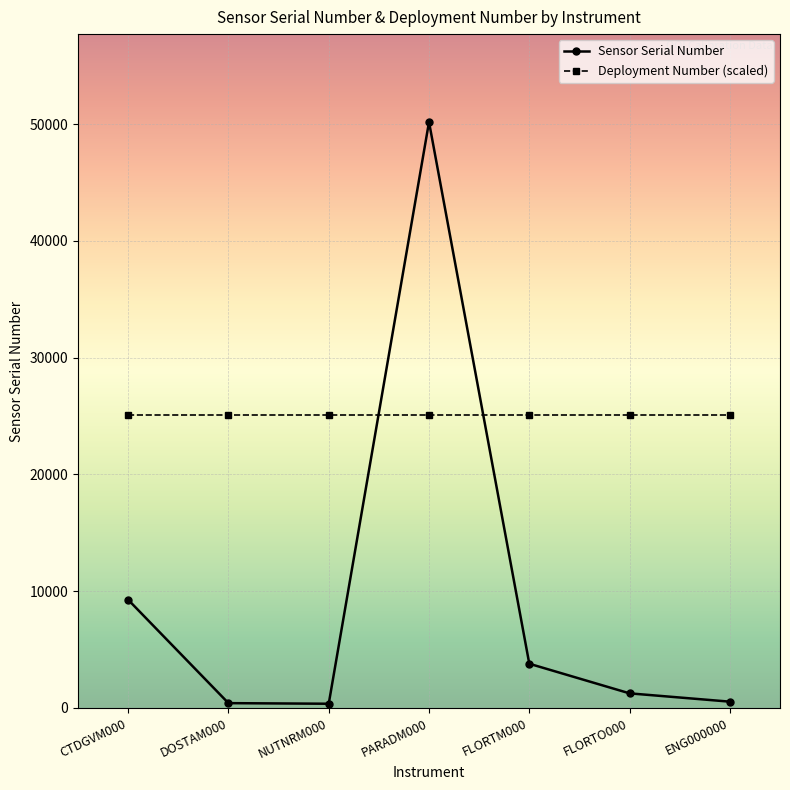

What is the spread (max minus min) of values at FLORTO000?

23856.5